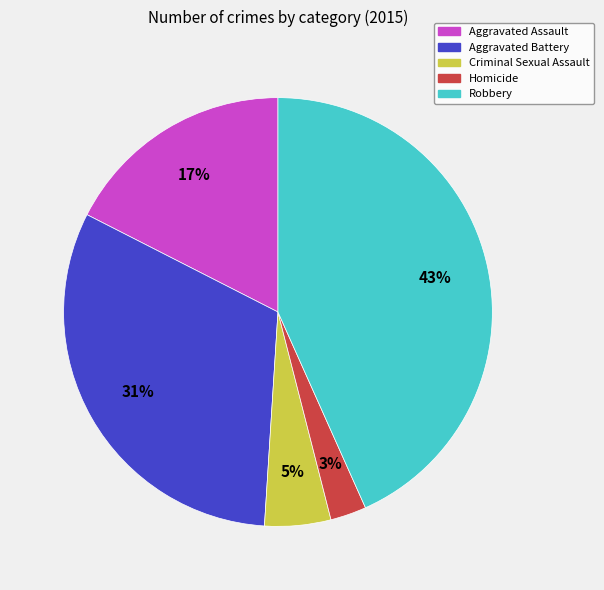

What is the ratio of the value at Robbery to the value at Aggravated Assault?

2.5